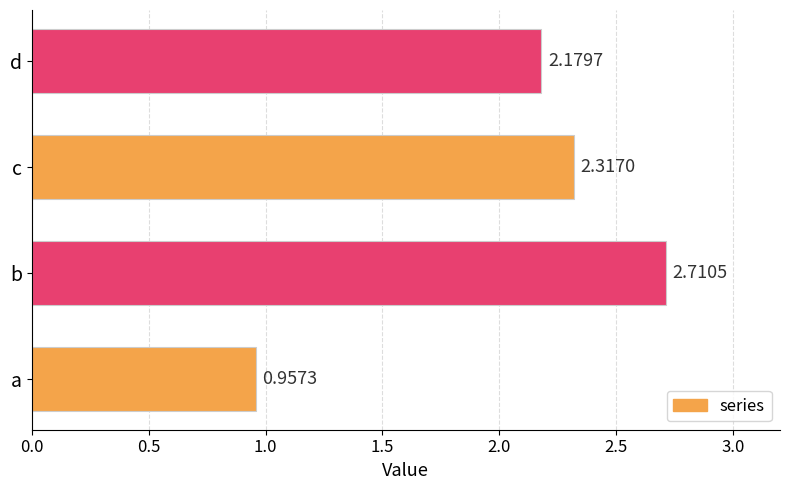

How many values exceed 2?

3